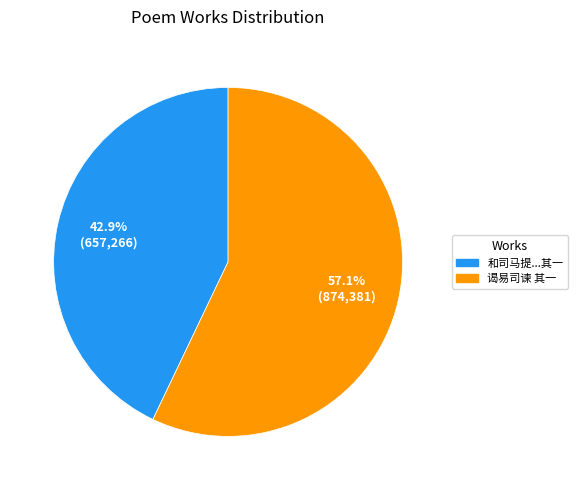

How many segments does this pie chart have?

2